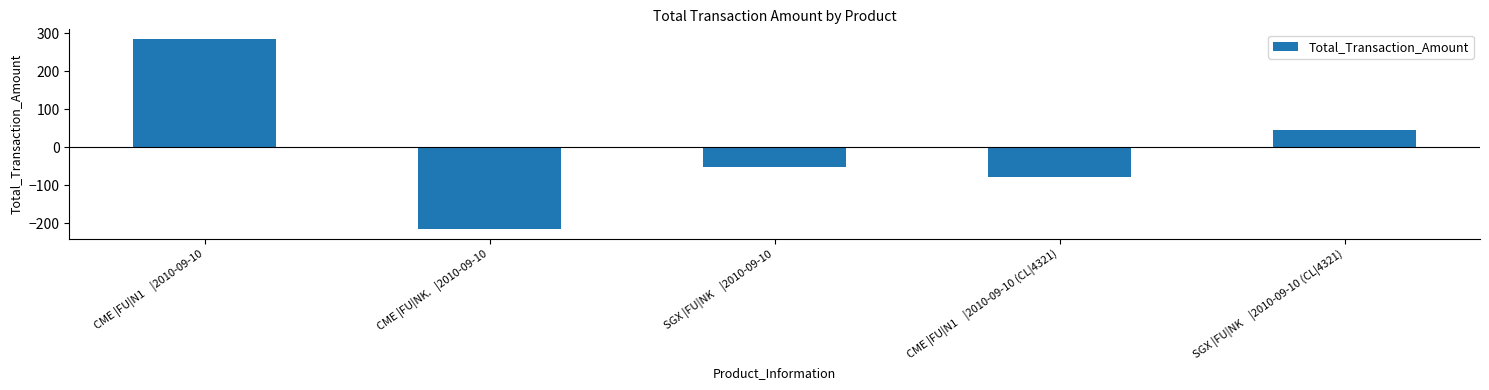

What is the value of the 2nd bar from the left?

-215